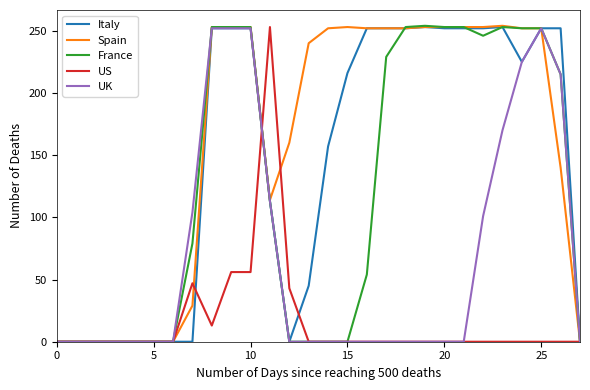

What is the maximum value for Spain?

254